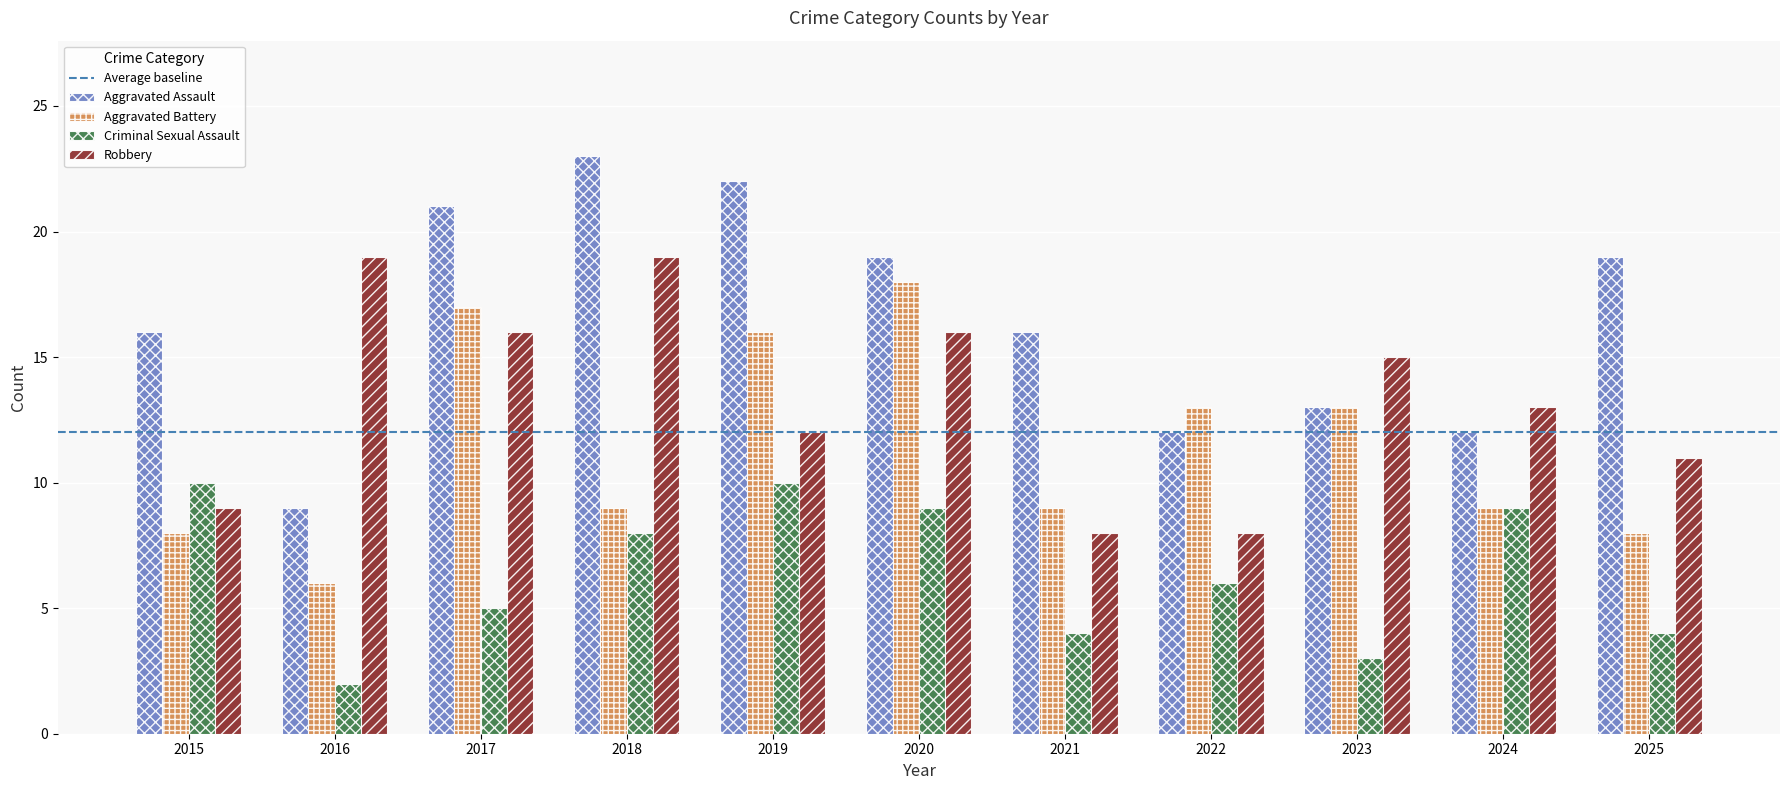

True or false: Criminal Sexual Assault has a value of 5 at 2024.

False